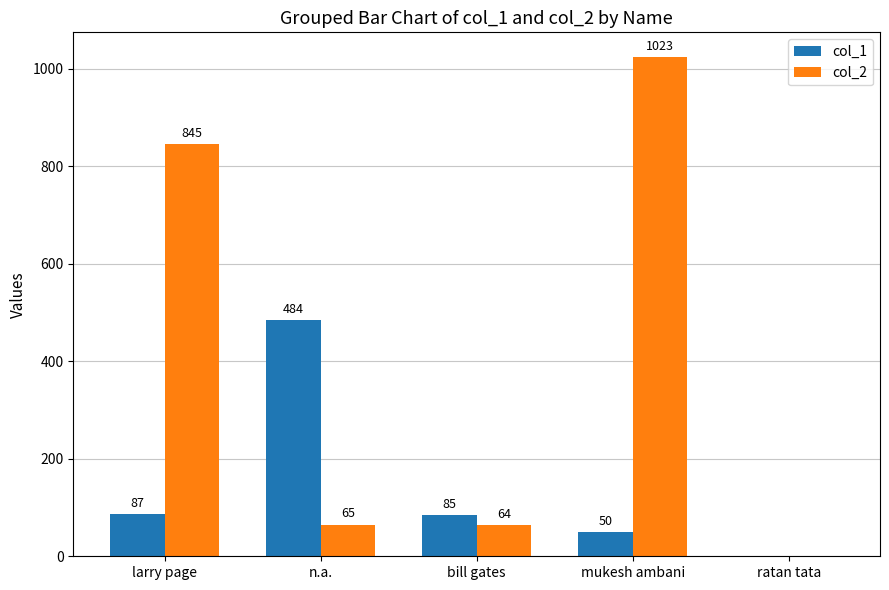

The col_2 series shows 328 at ratan tata. True or false?

False